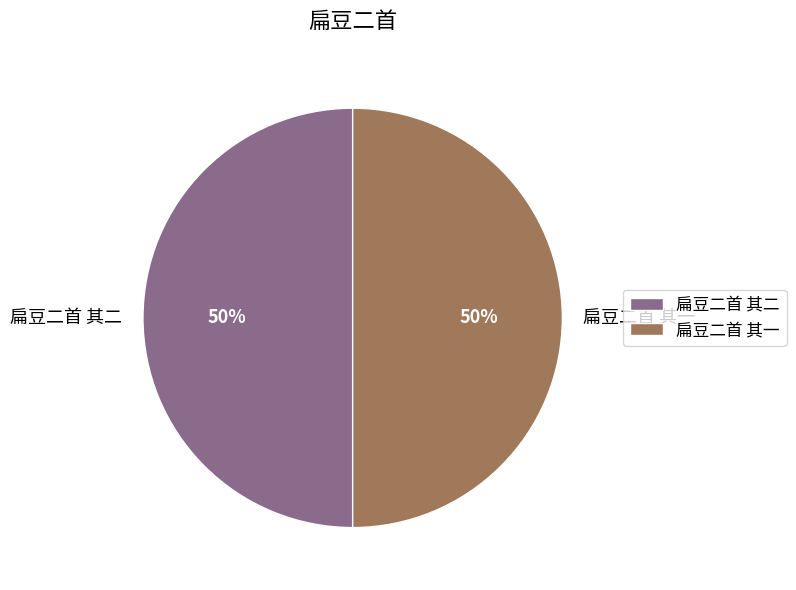

True or false: 扁豆二首 其二 accounts for 50% of the total.

True